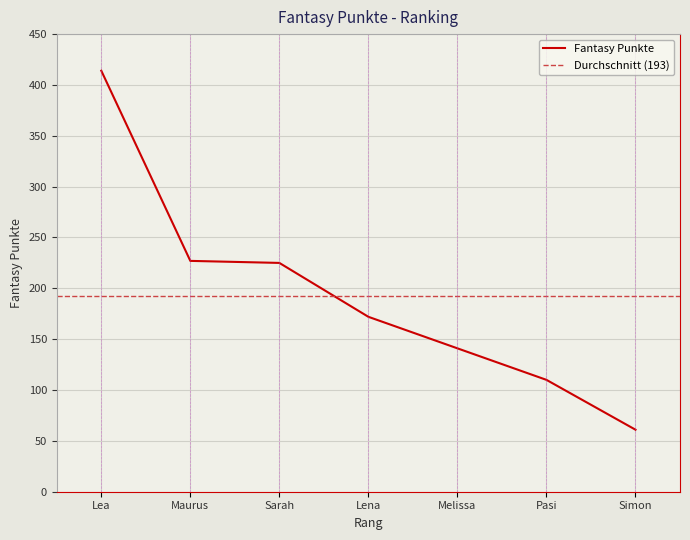

How many values exceed 172?

3